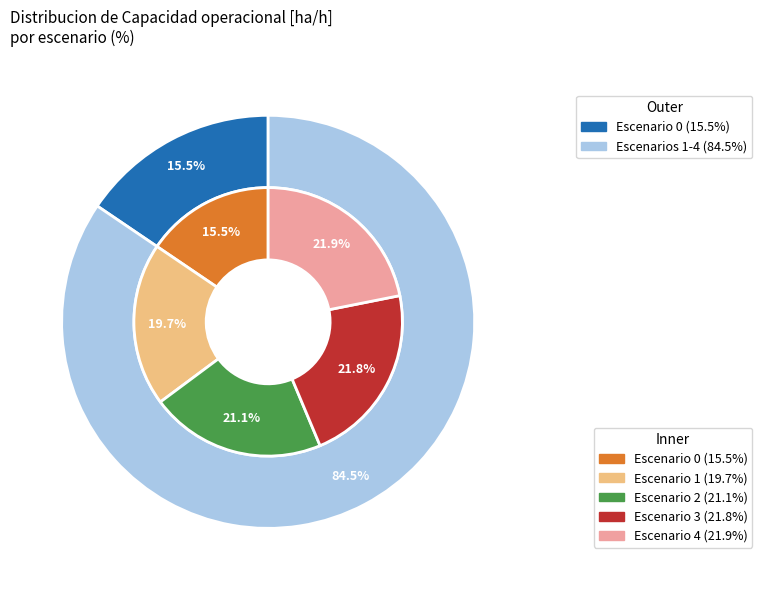

What is the largest slice in the pie chart?

4